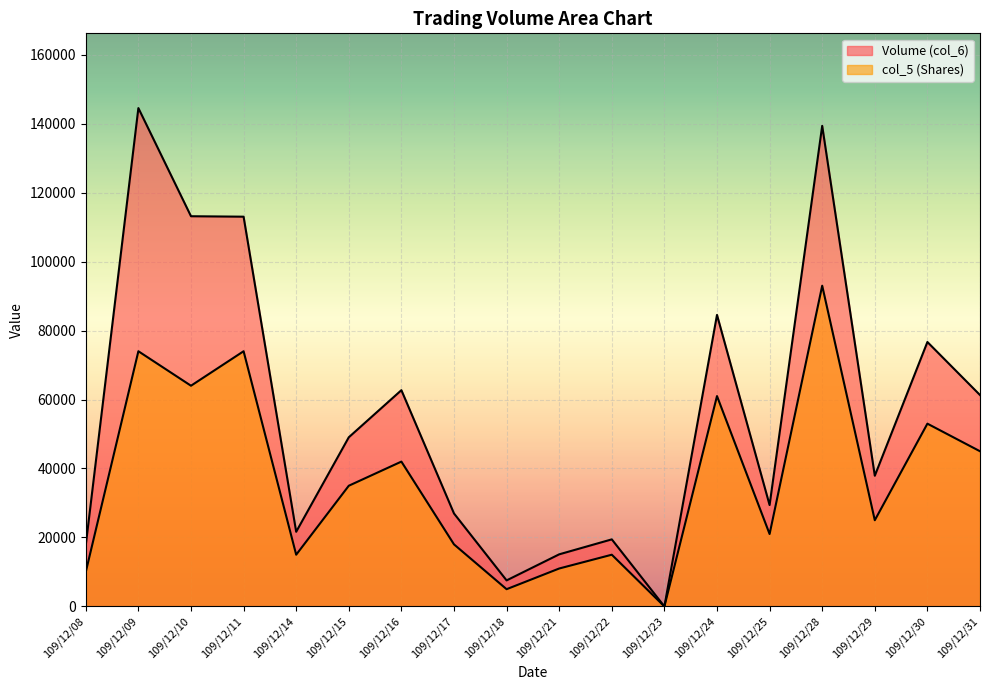

At how many categories does at least one series exceed 125038?

2